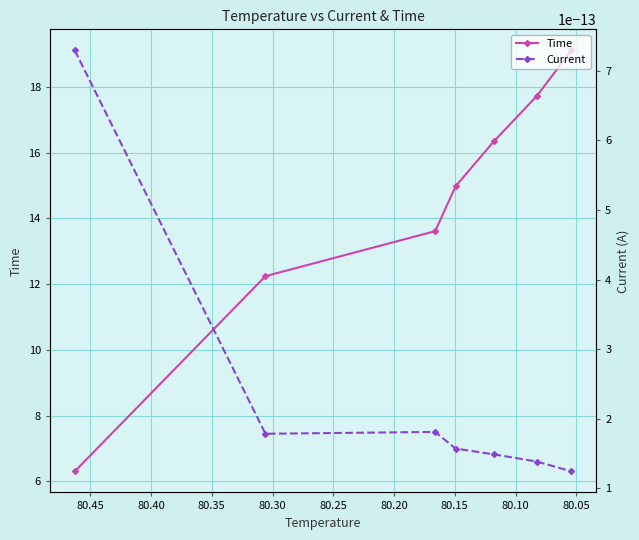

How many interior local peaks does the Current series have?

1